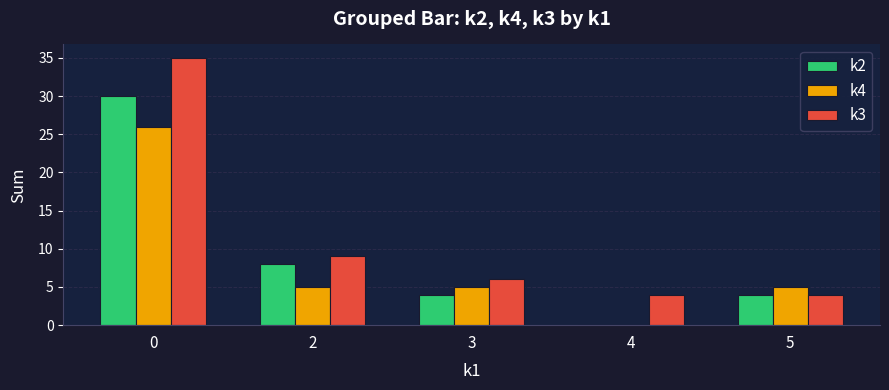

Are the bars horizontal?

No